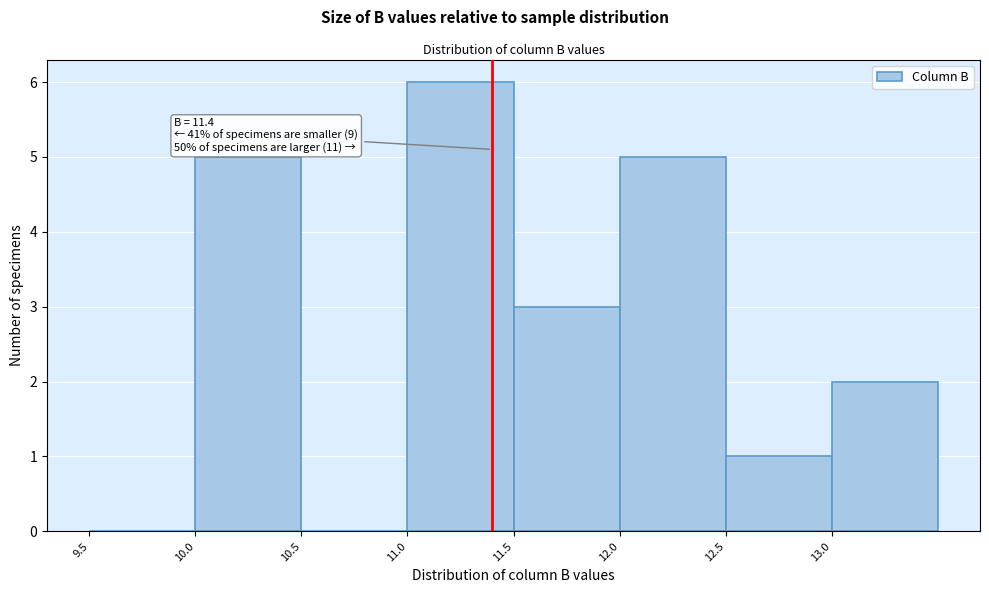

Over which range of the x-axis is the bar tallest?

11.0 to 11.5